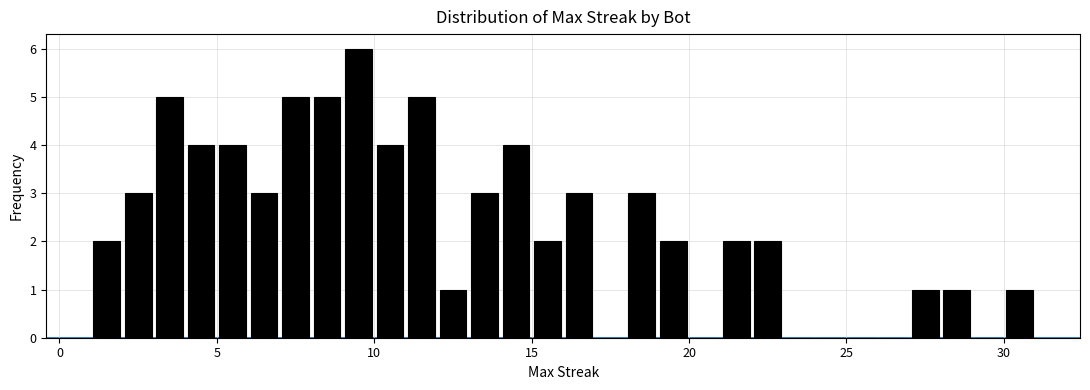

Read against the x-axis, roughly where is the centre of the tallest bar?

9.5